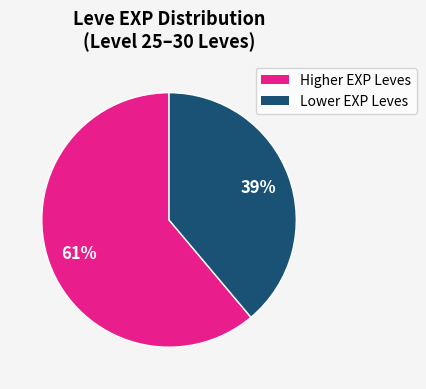

Is there any slice that represents more than half of the pie?

Yes